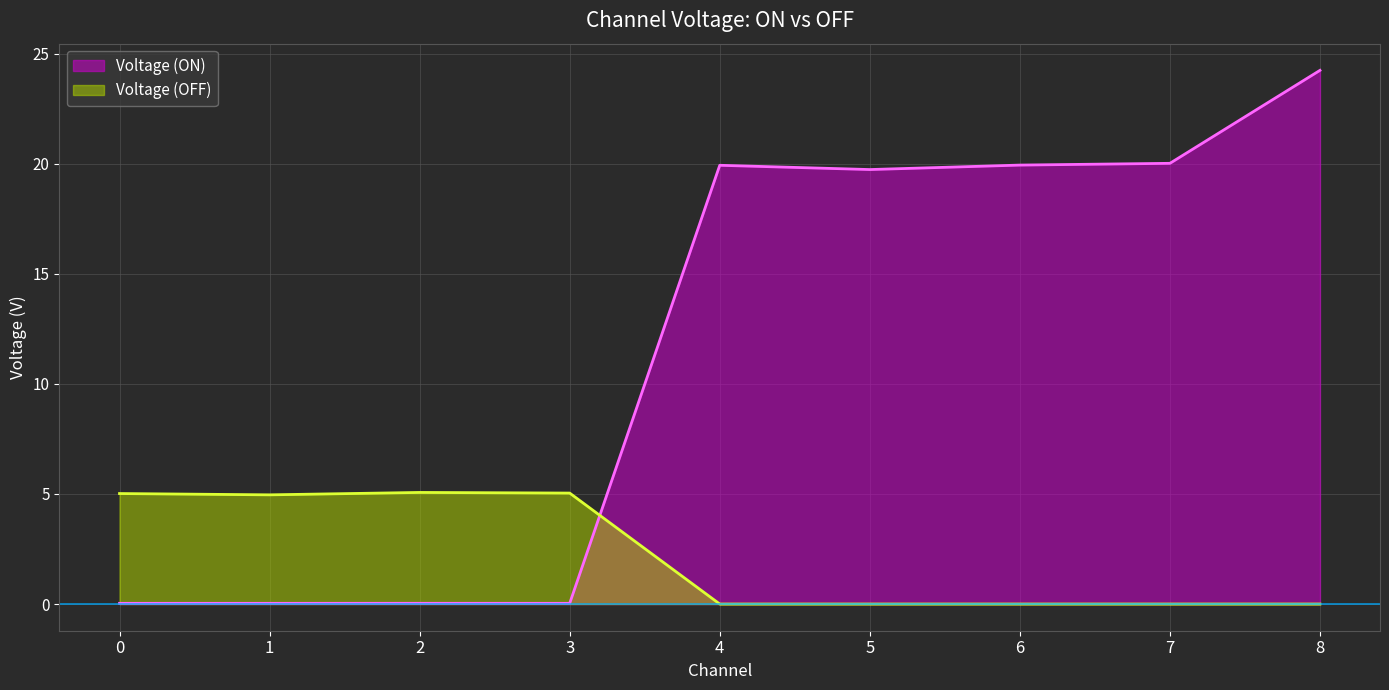

Which label corresponds to the smallest value in the chart?

4